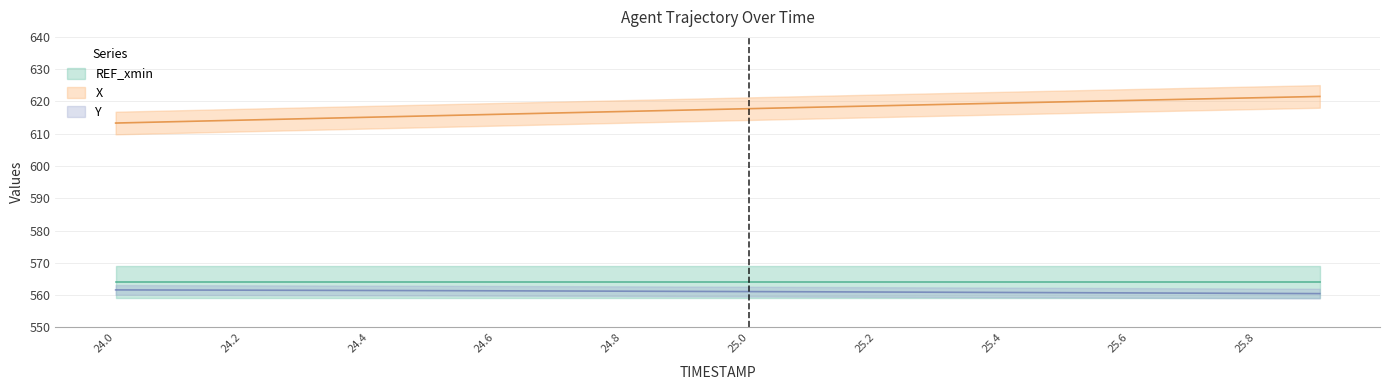

Which series has the largest total across all categories?

X